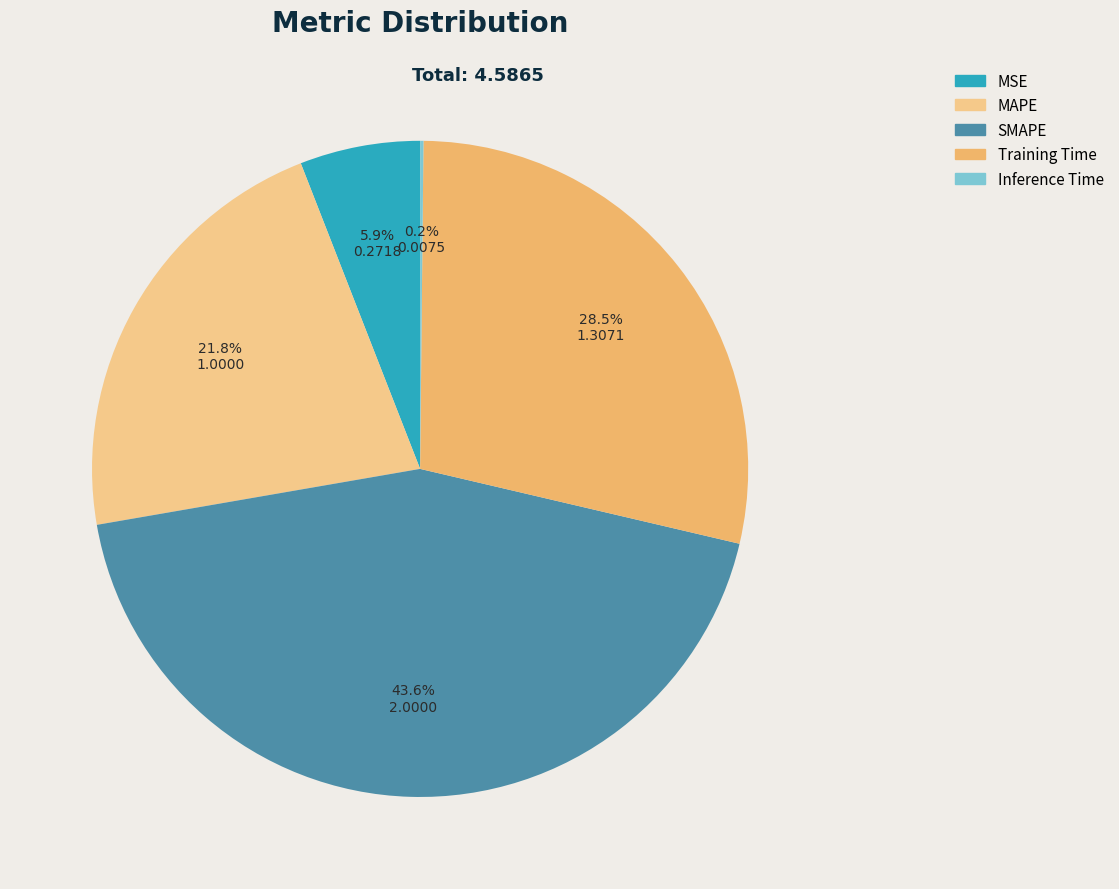

Which category has the biggest portion of the pie?

SMAPE